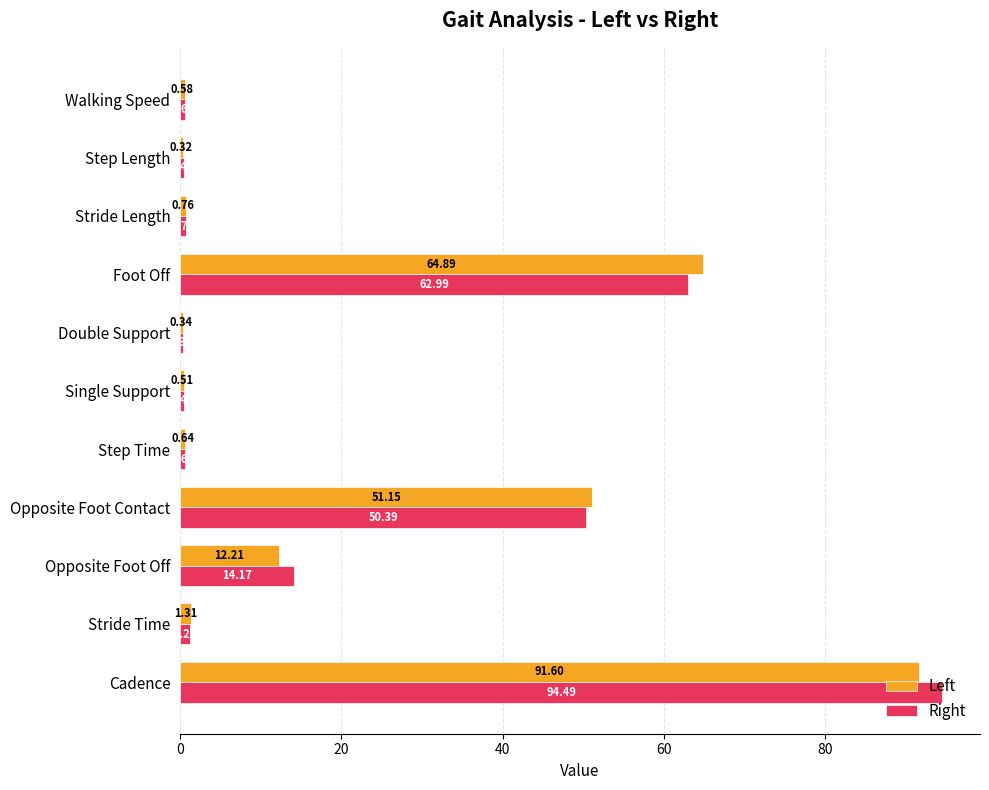

Which series changed the most between Opposite Foot Contact and Single Support?

Left